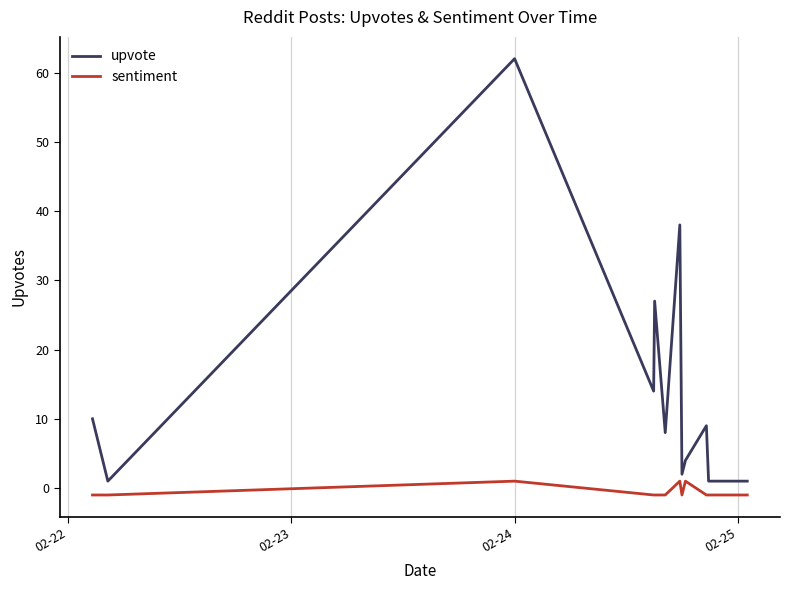

List the series in order of their peak value, highest first.

upvote, sentiment